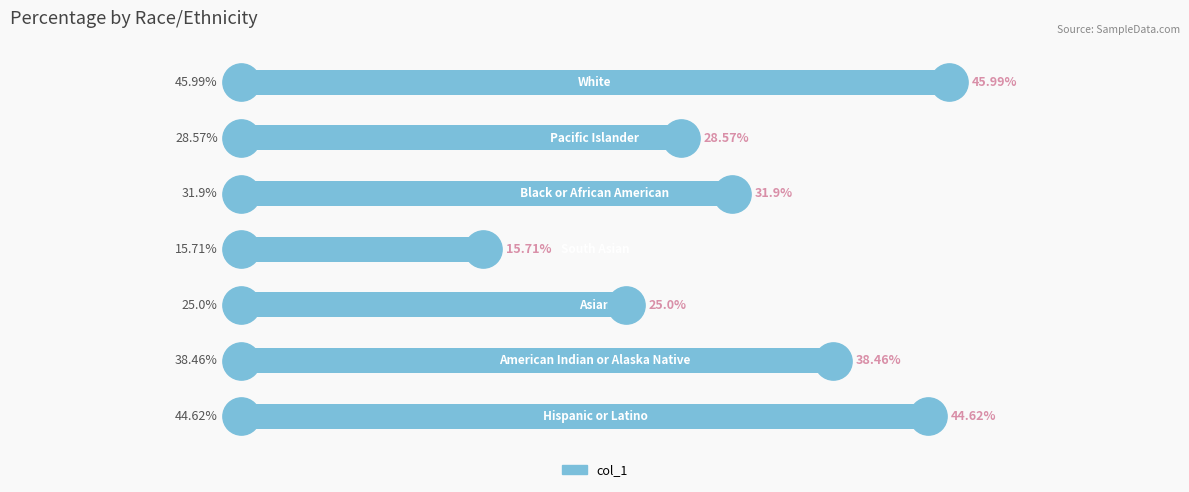

What is the ratio of the value at 3 to the value at 4?

0.5